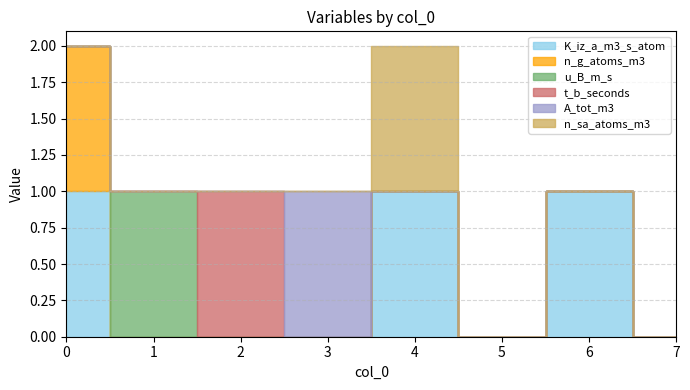

Does the chart have visible grid lines?

Yes